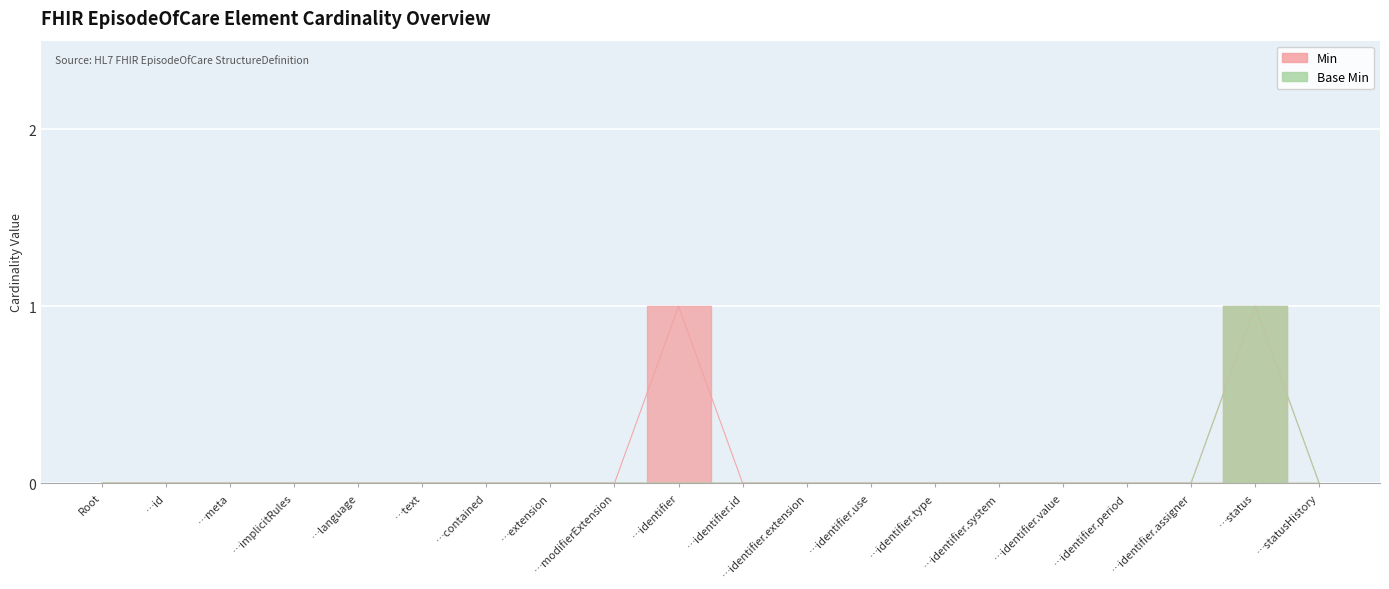

How many lines are shown in the chart?

2